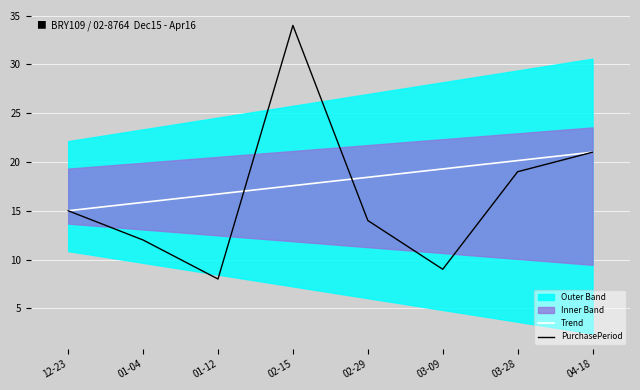

Reading right to left, list all the values displayed in this chart.

Trend: 21.0	20.1	19.3	18.4	17.6	16.7	15.9	15.0
PurchasePeriod: 21.0	19.0	9.0	14.0	34.0	8.0	12.0	15.0